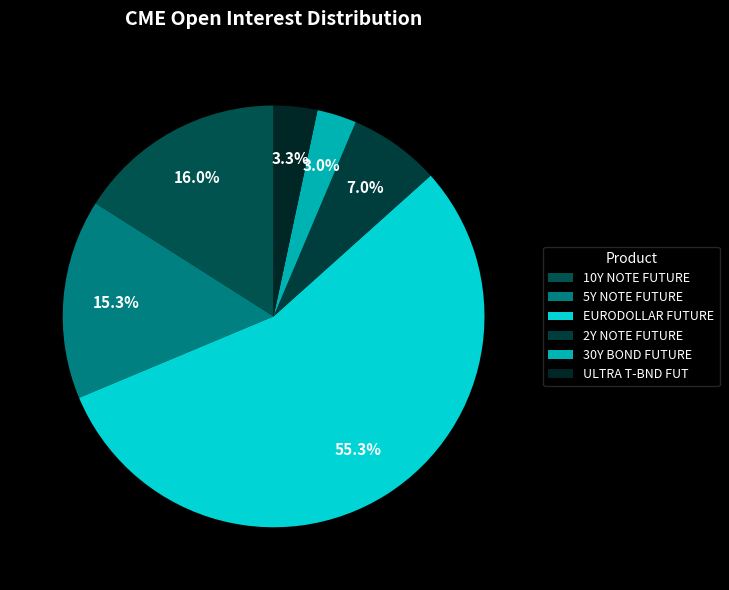

What percentage is the 10Y NOTE FUTURE slice, to the nearest percent?

16%